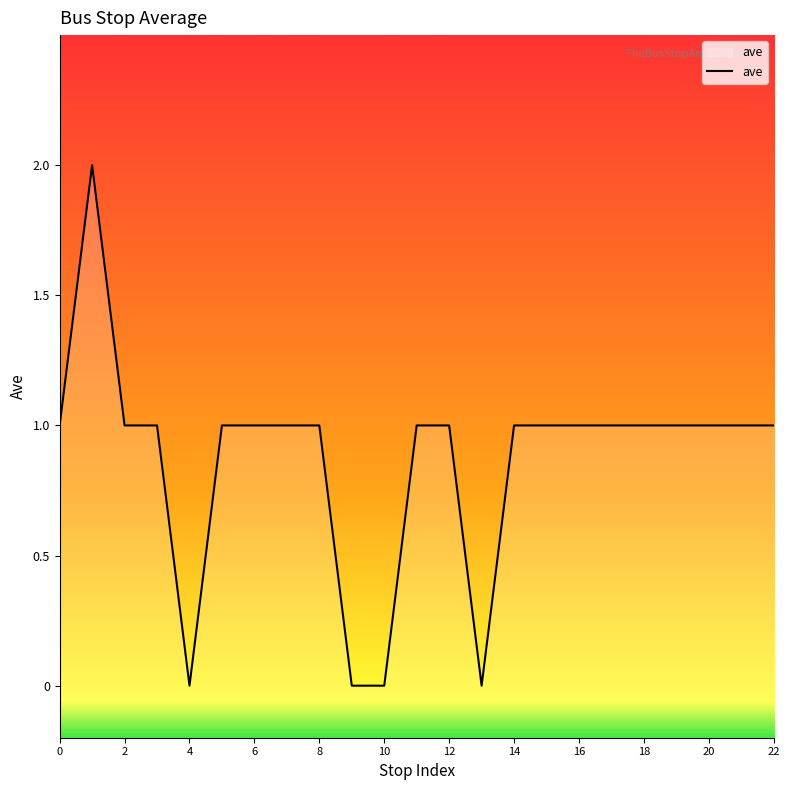

How many data points are less than 1?

4